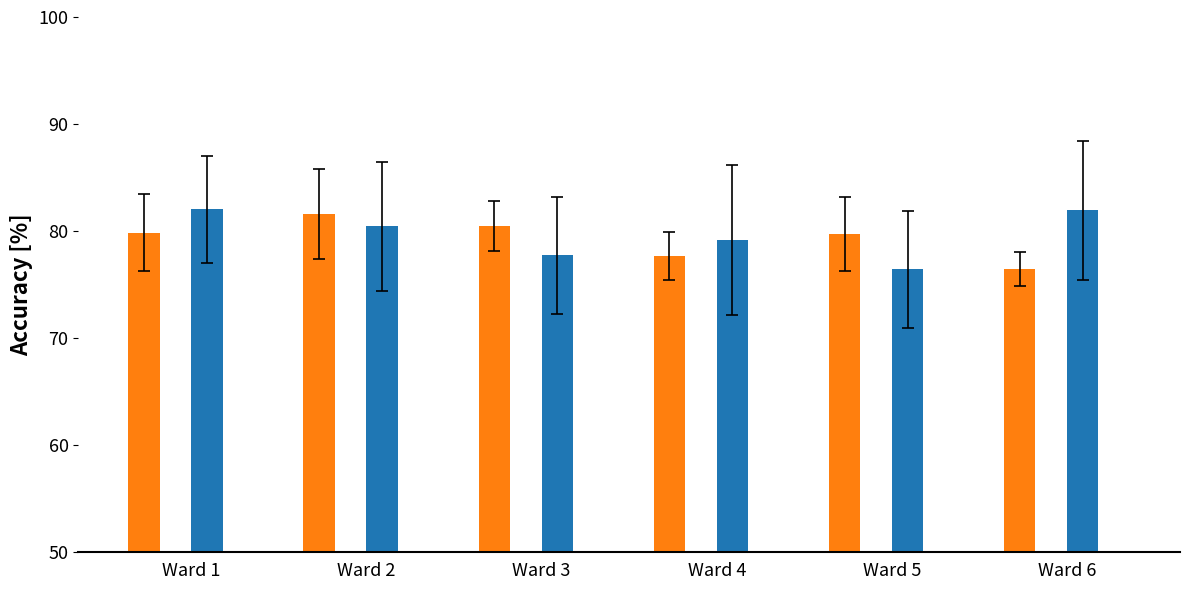

Is it true that No Pct (totals) equals 29.5 at Ward 2?

False